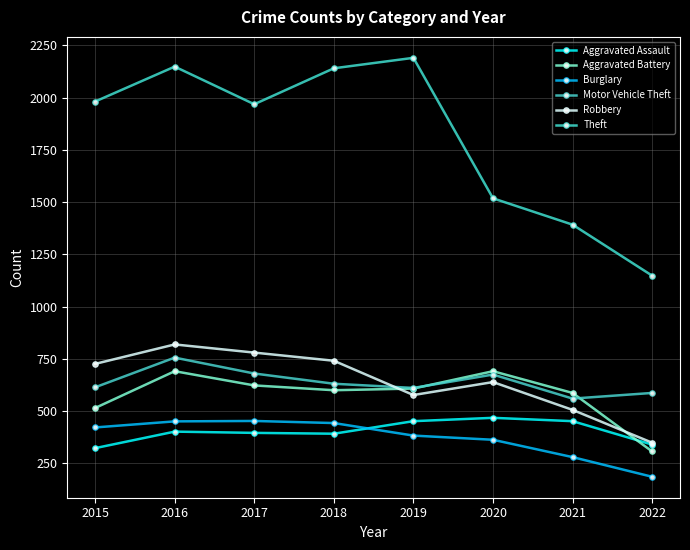

True or false: Theft and Aggravated Battery intersect in this chart.

False